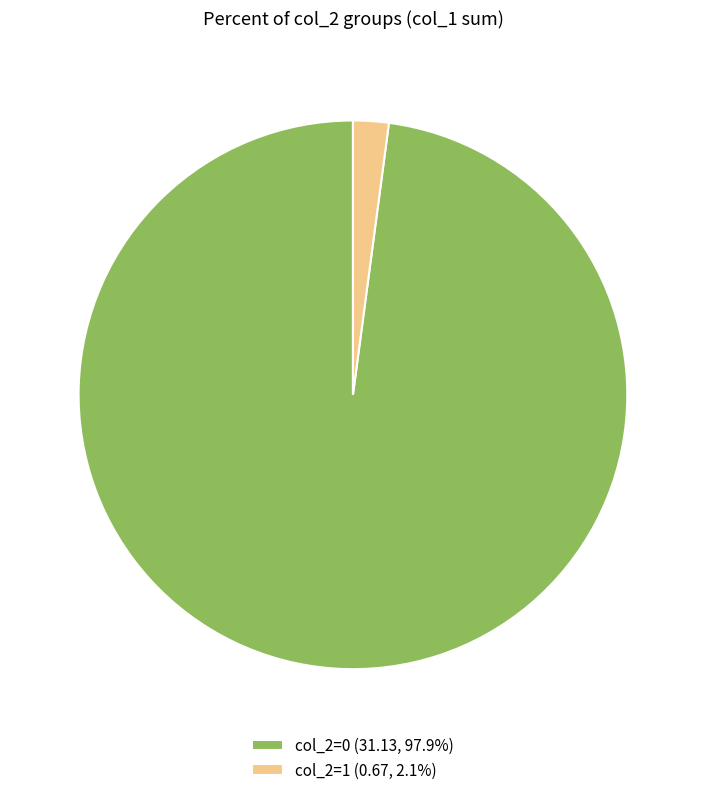

What is the largest slice in the pie chart?

col_2=0